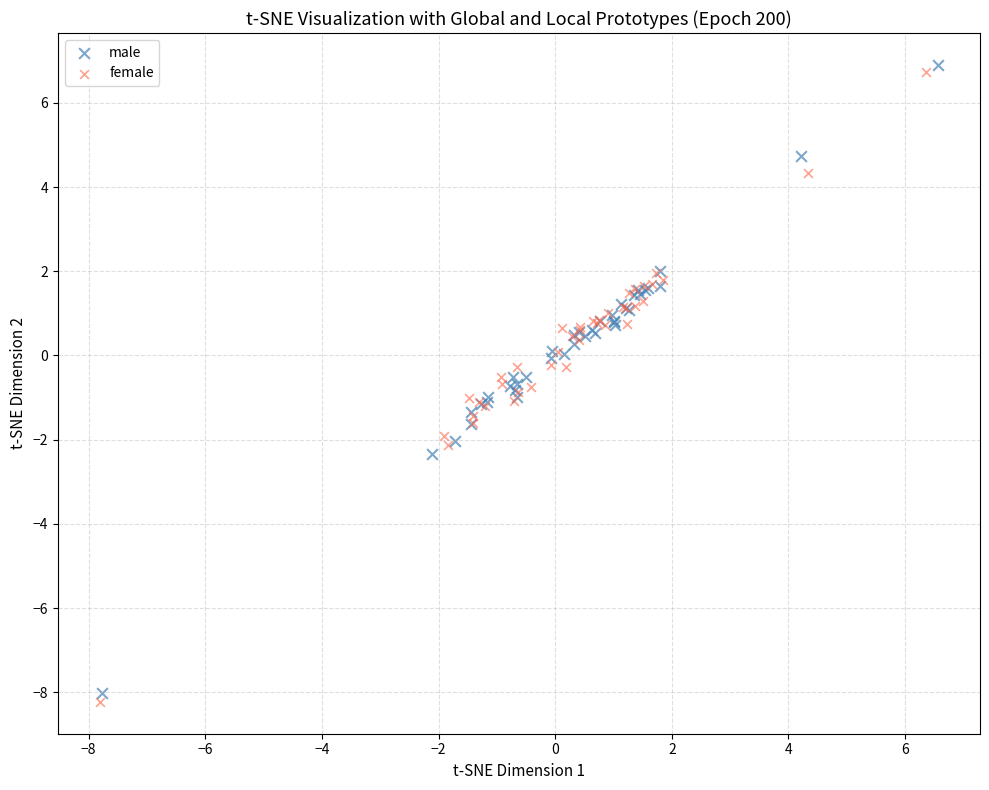

Which series reaches the maximum Y coordinate?

male